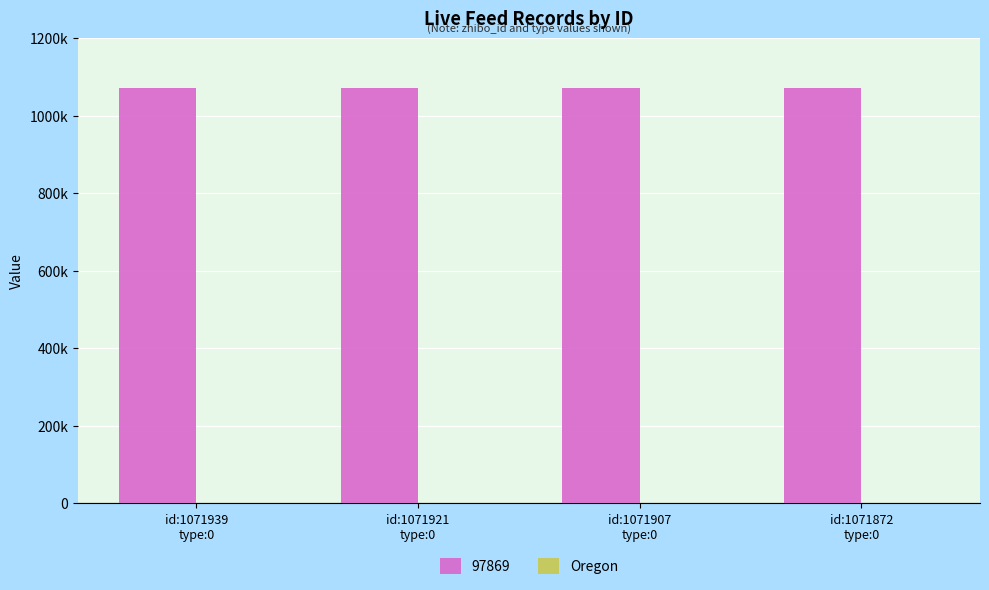

Are the bars horizontal?

No